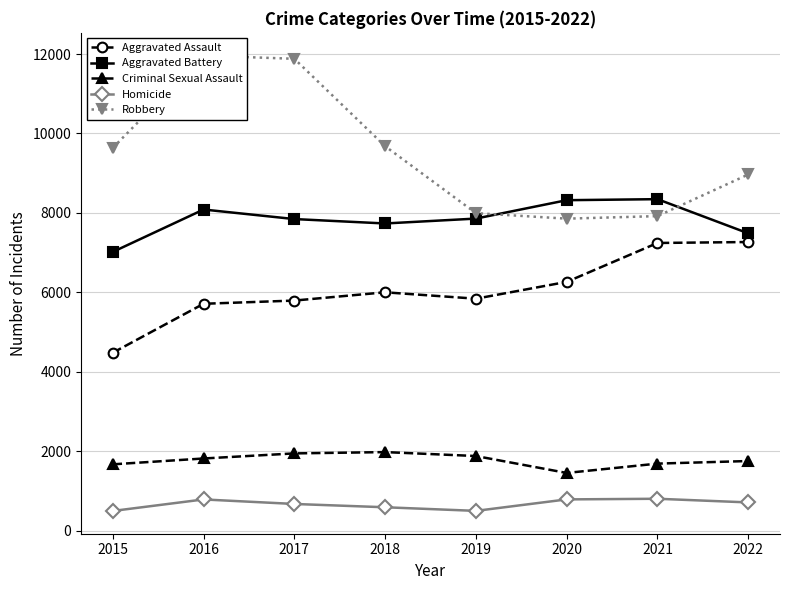

What is the value of the Homicide point at the 5th from the left?

498